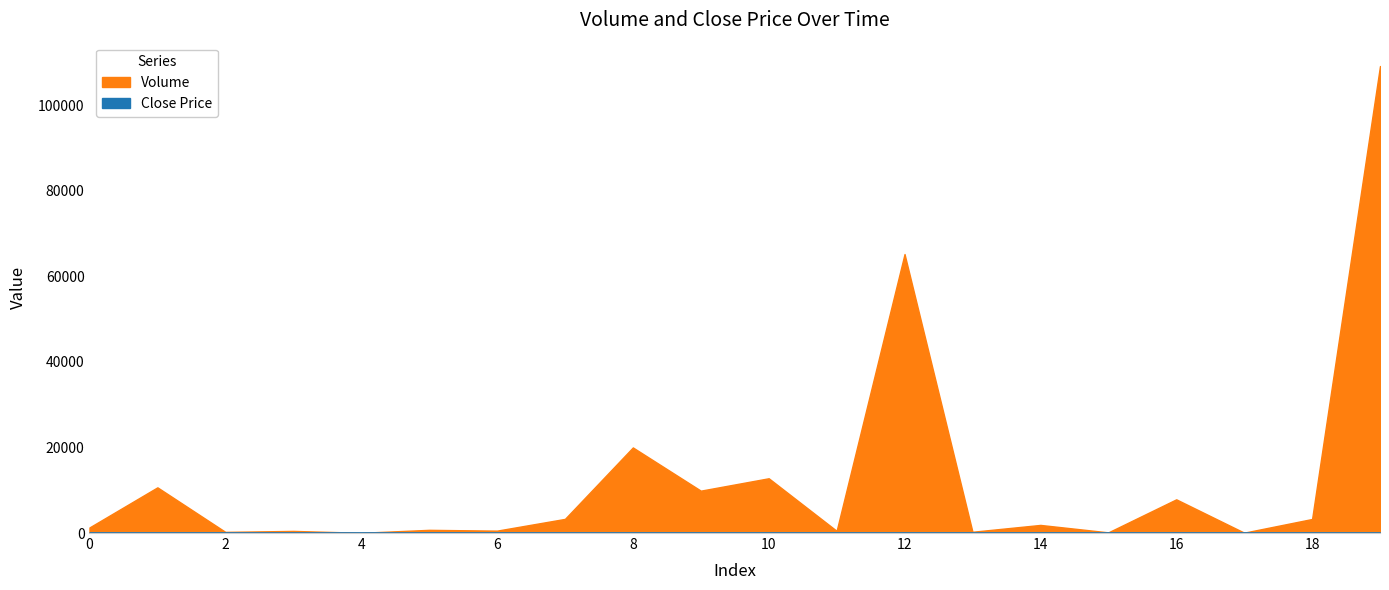

At how many categories does at least one series exceed 34203?

2